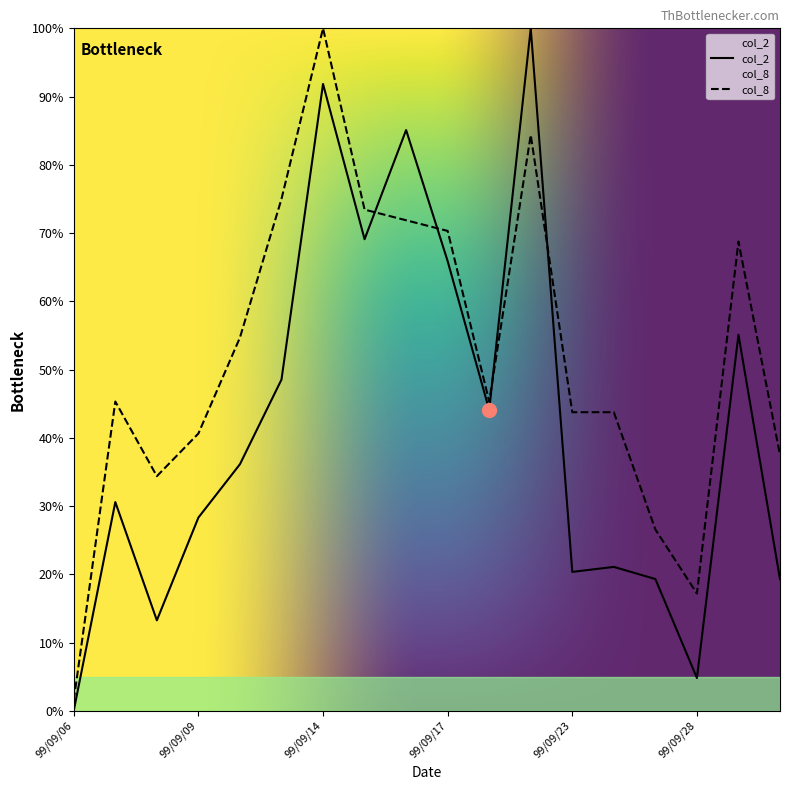

What is the total value across all series at 99/09/07?

75.9